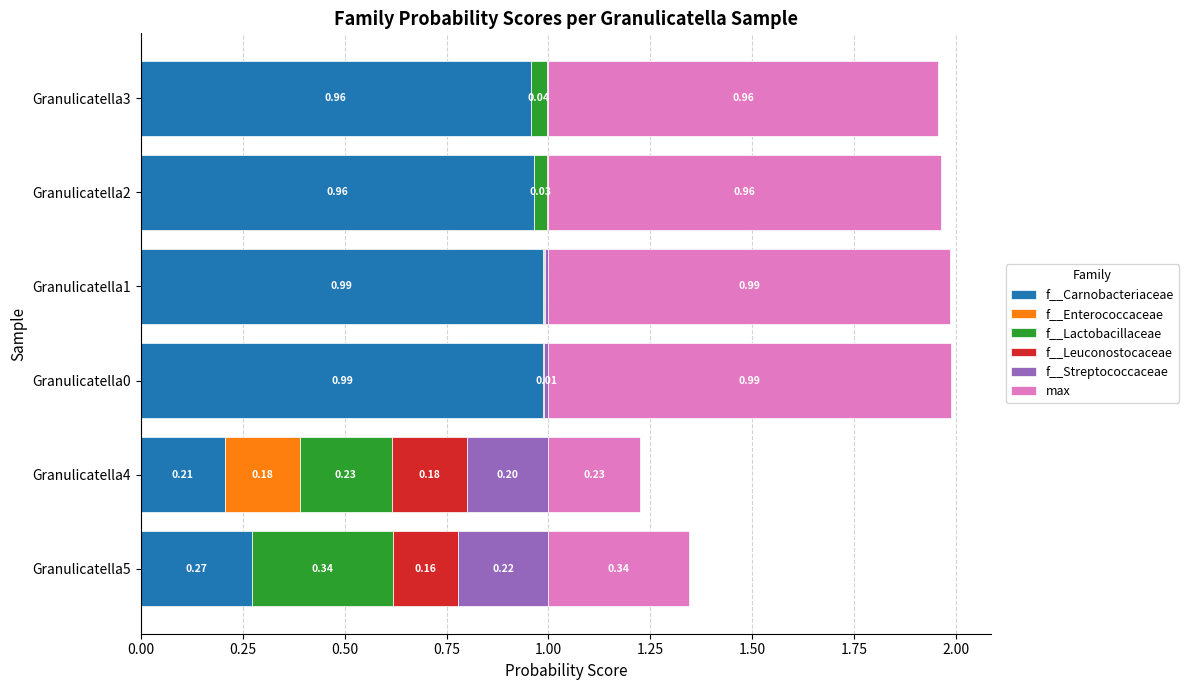

What is the total value across all series at Granulicatella4?

1.2